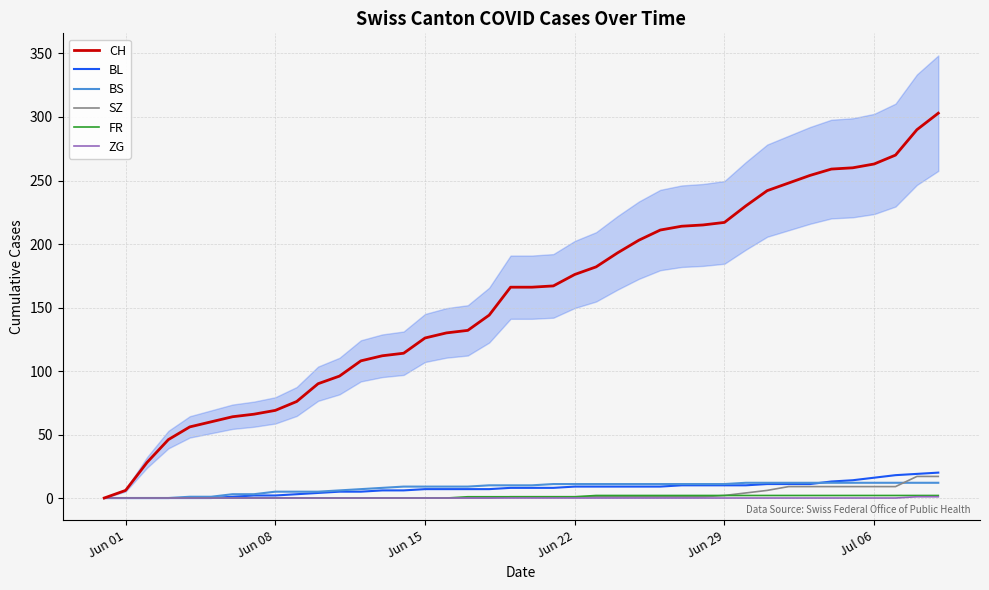

True or false: FR has a value of 1 at 25.

False